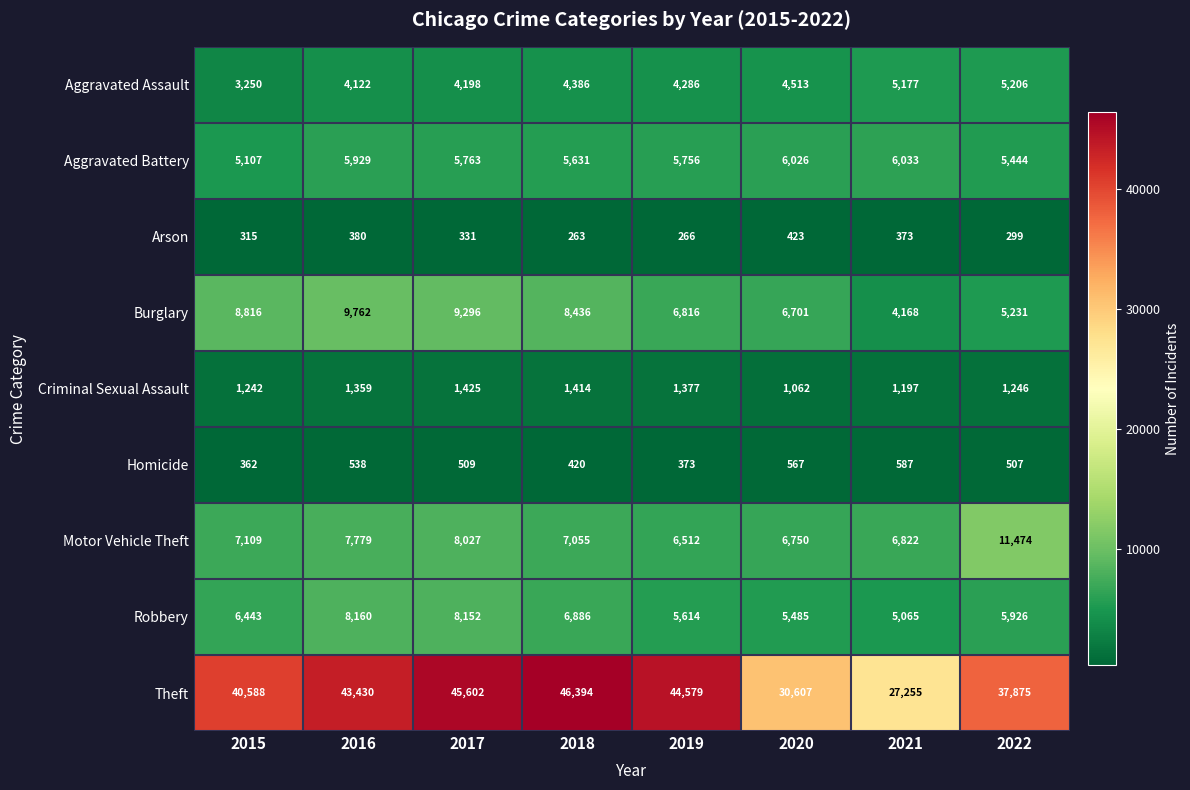

The Arson series shows 266 at 2019. True or false?

True